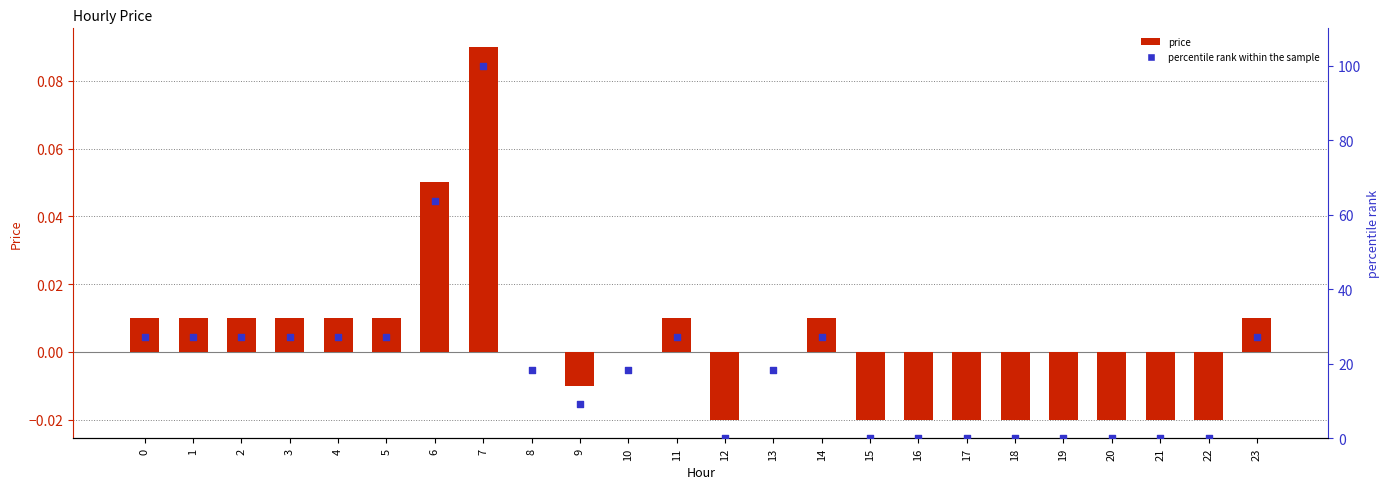

Which series reaches the minimum Y coordinate?

price